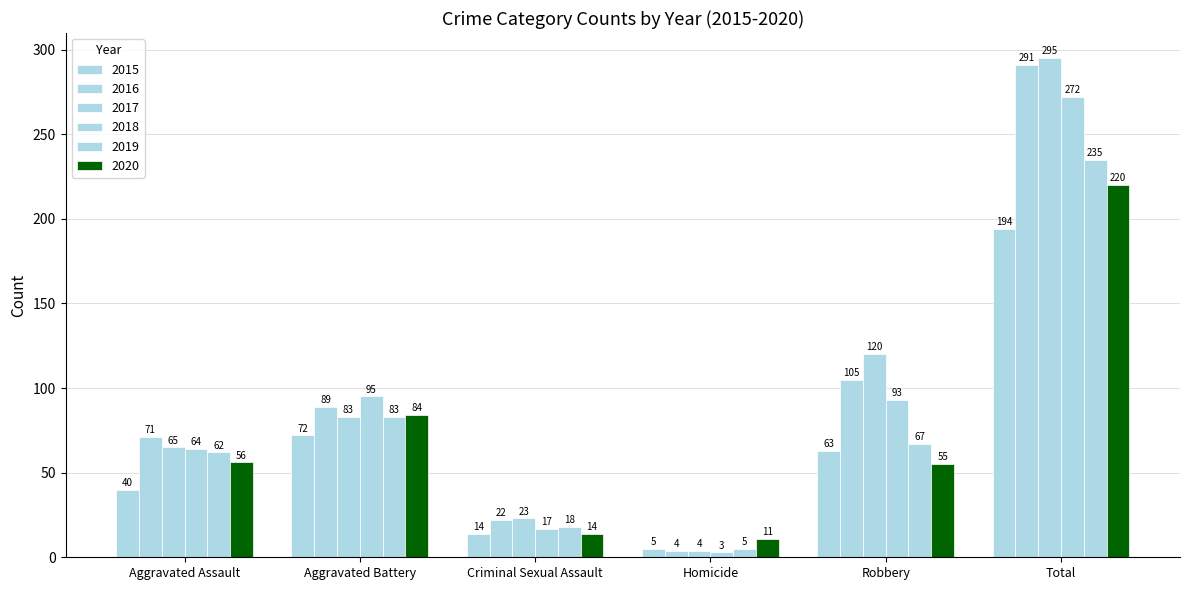

What is the sum of the 2016 values at Criminal Sexual Assault and Aggravated Assault?

93